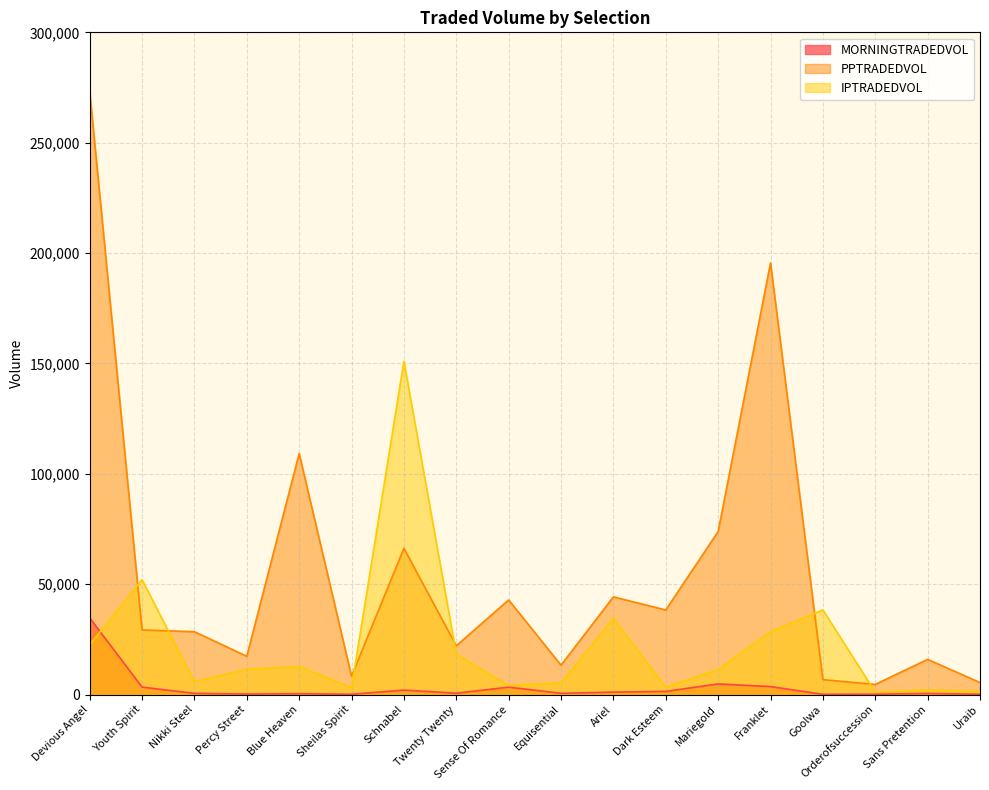

Which category has the highest value in the IPTRADEDVOL series?

Schnabel